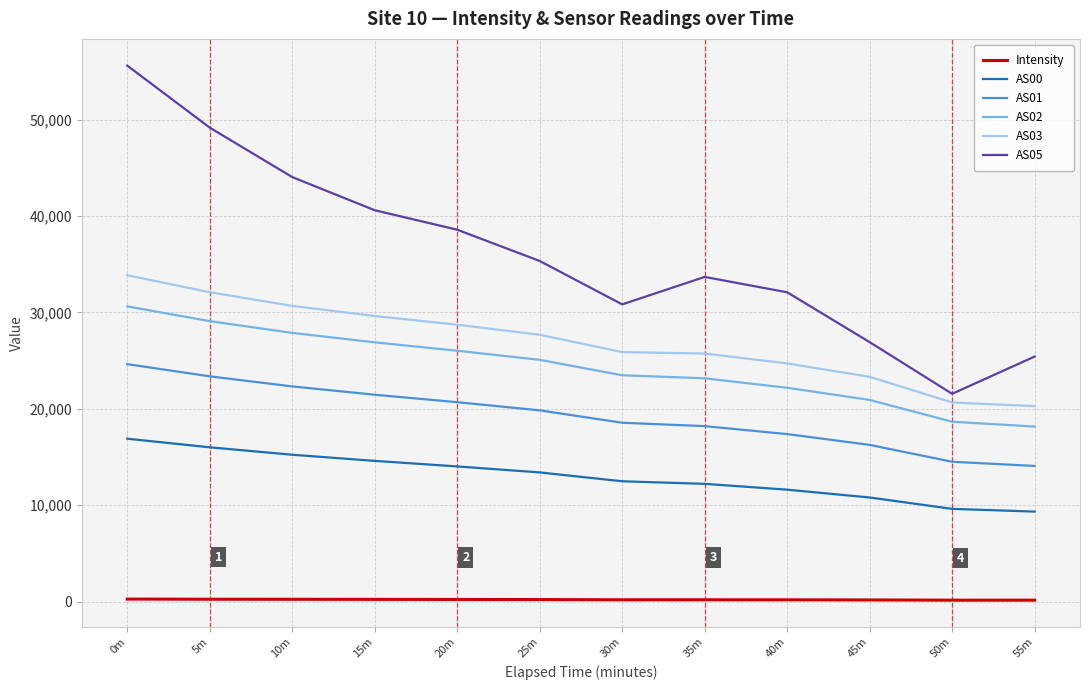

Where is AS05 nearest to the value 38579?

20m